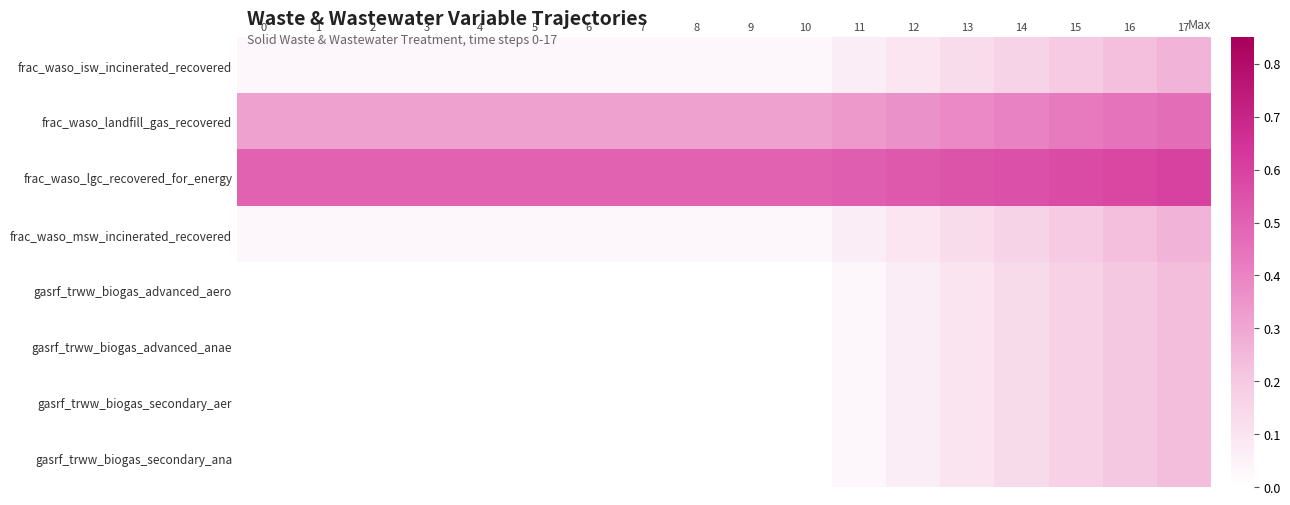

At how many categories does at least one series exceed 0?

18